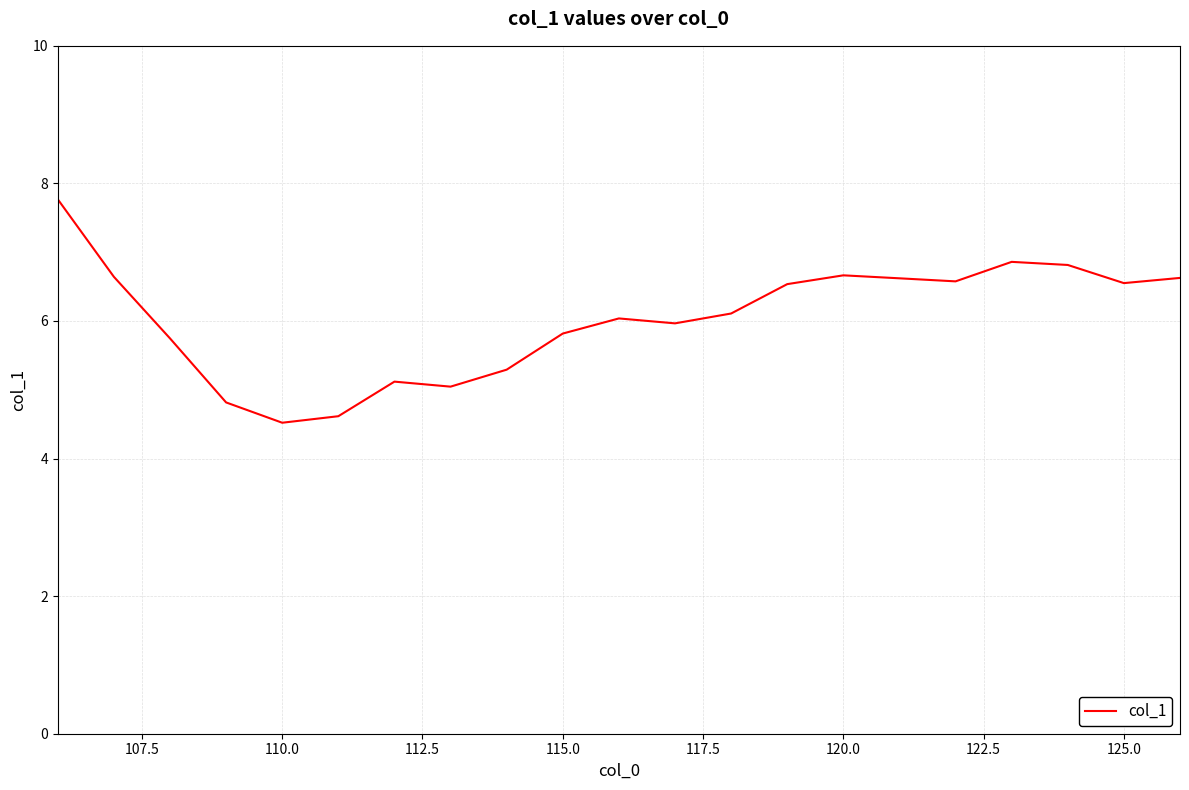

What is the smallest value displayed?

4.5